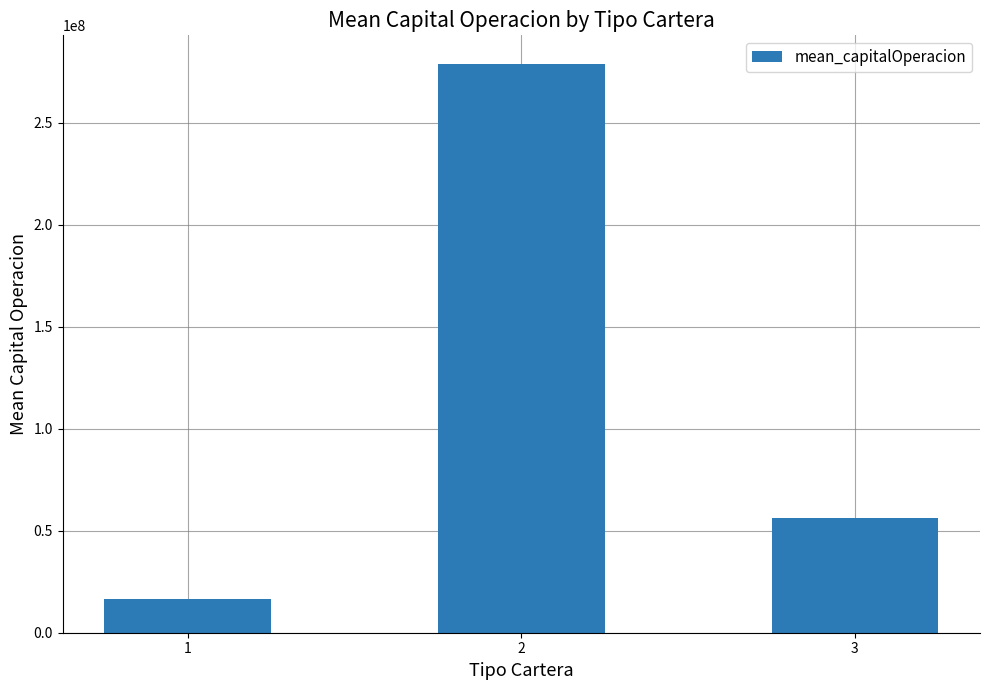

How many distinct data groups are displayed?

1